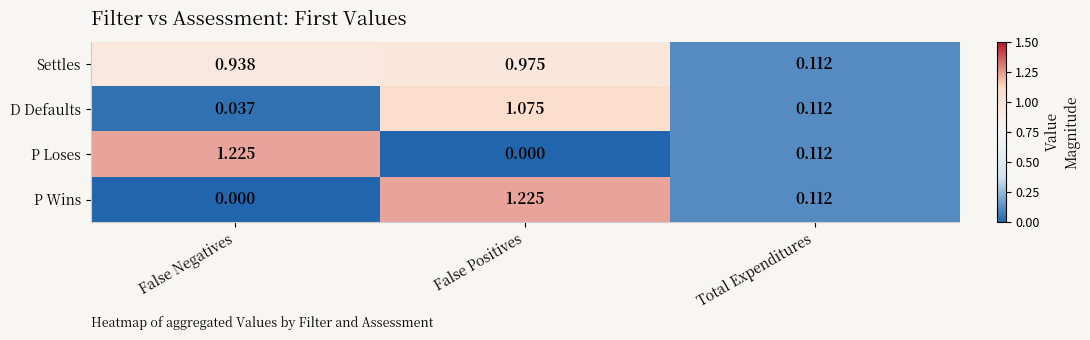

Between False Positives and Total Expenditures, which series saw the biggest shift?

P Wins